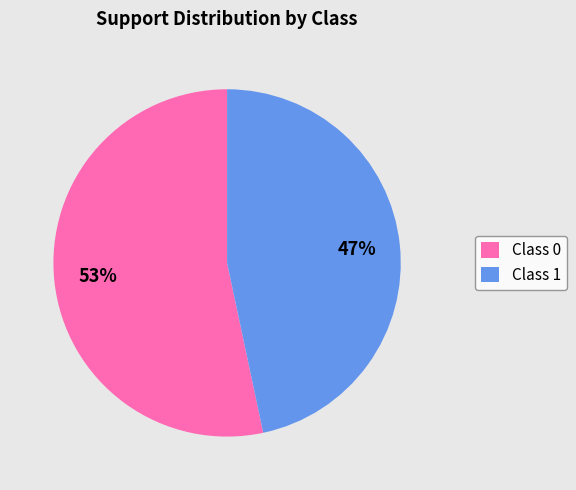

How many segments does this pie chart have?

2